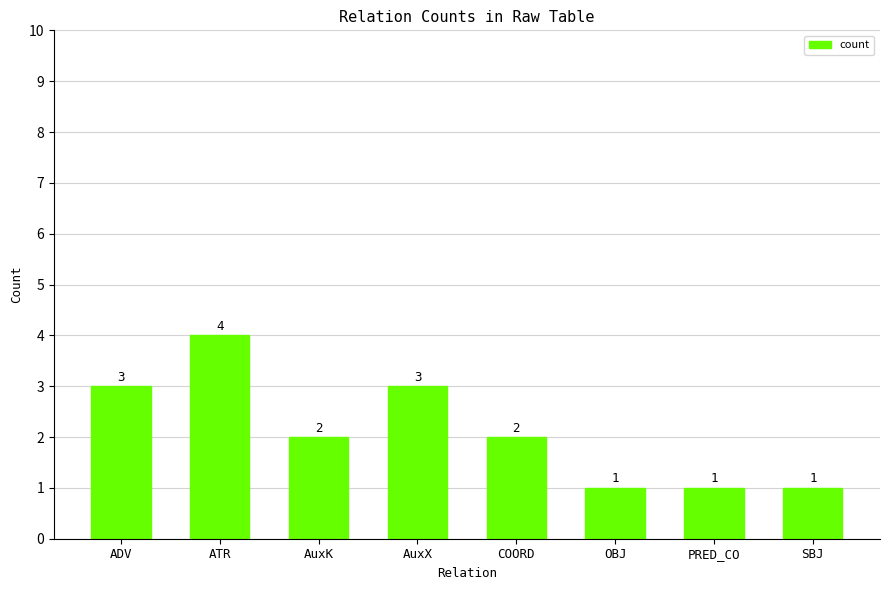

What is the label of the 2nd bar from the left?

ATR